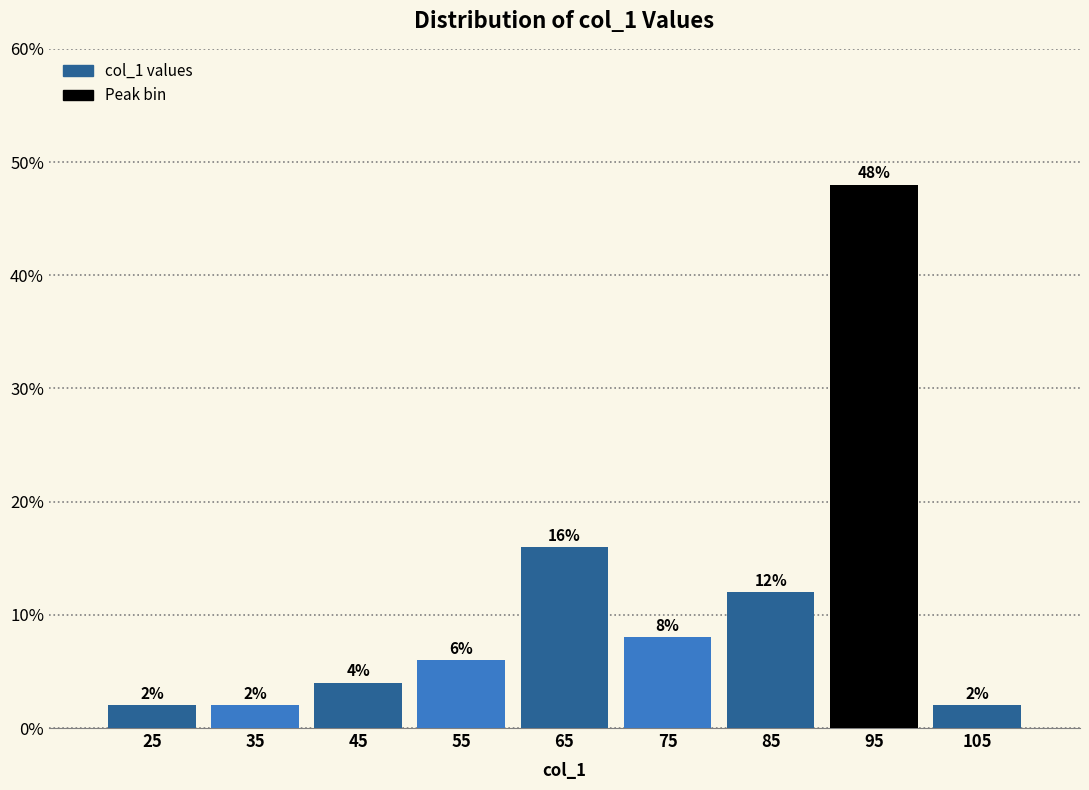

Over which range of the x-axis is the bar tallest?

90 to 100